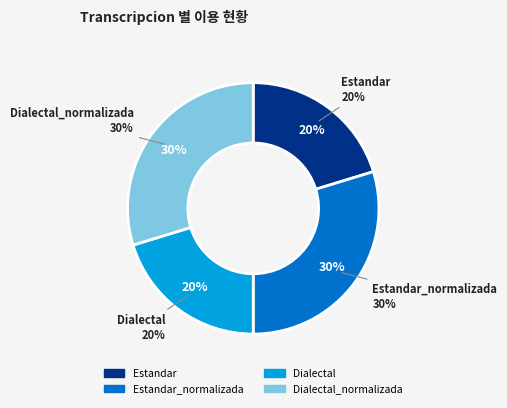

To the nearest percent, what percentage of the pie is Dialectal?

20%